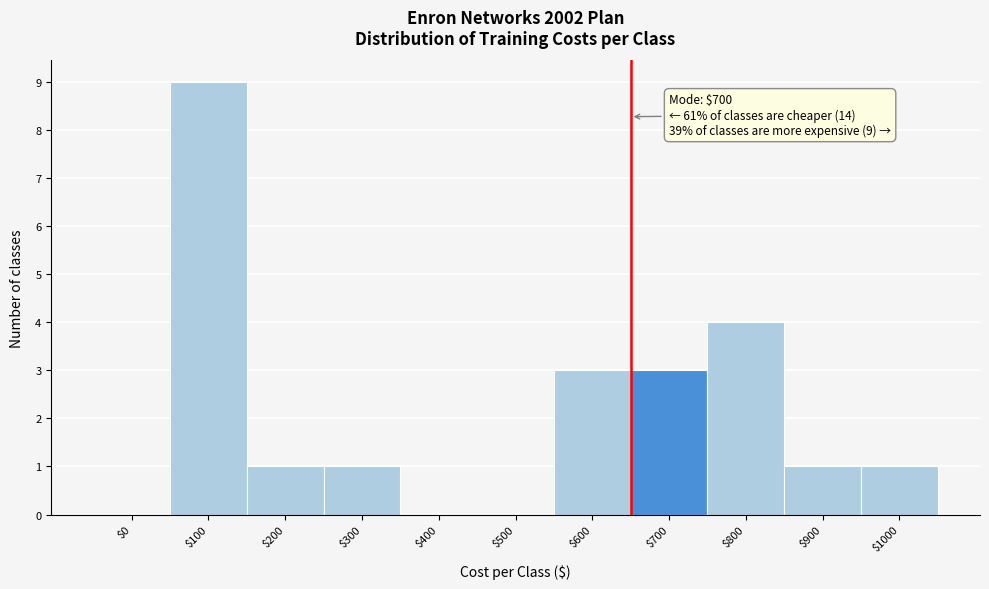

What is the sum of all values?

23